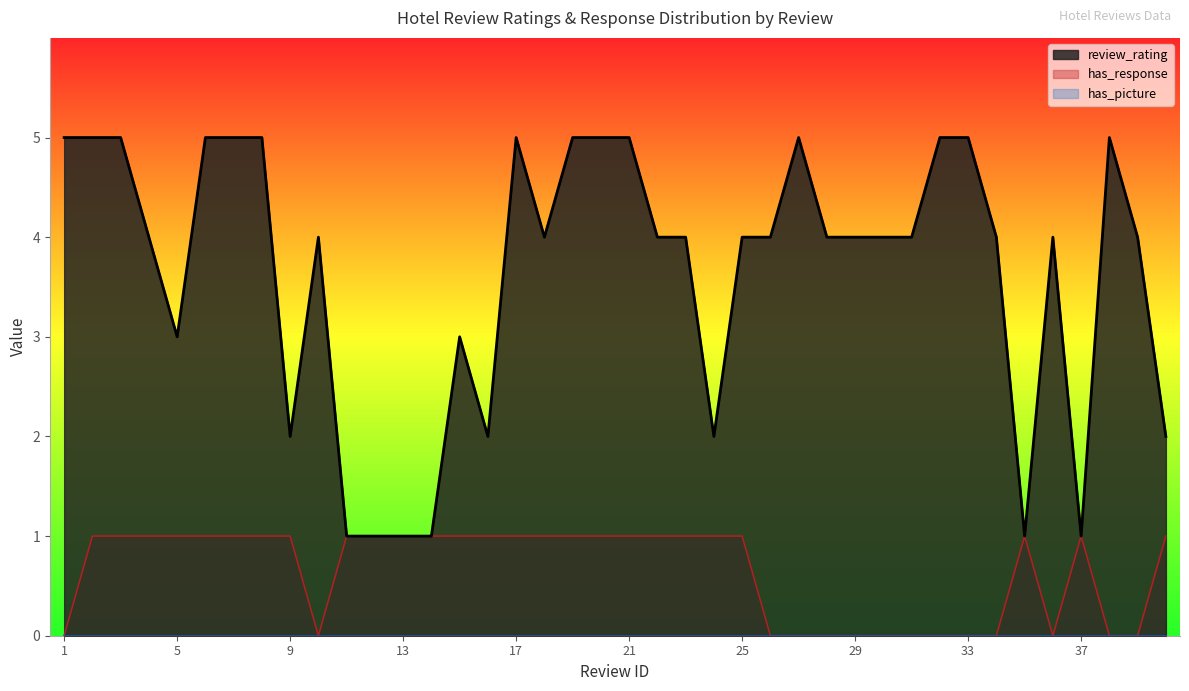

At which category does review_rating reach its first local peak?

10